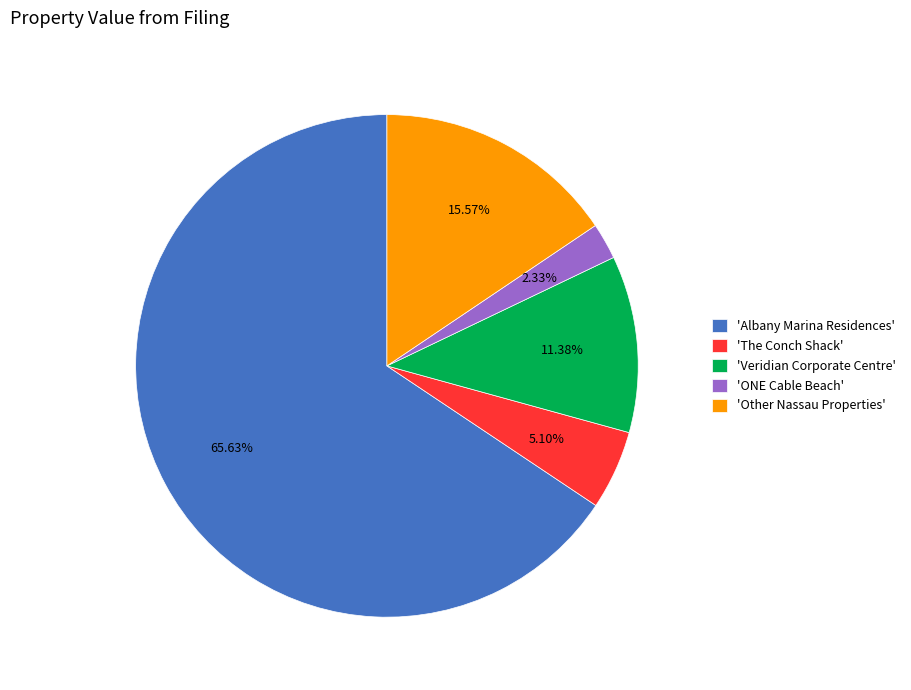

Which category accounts for the majority?

'Albany Marina Residences'